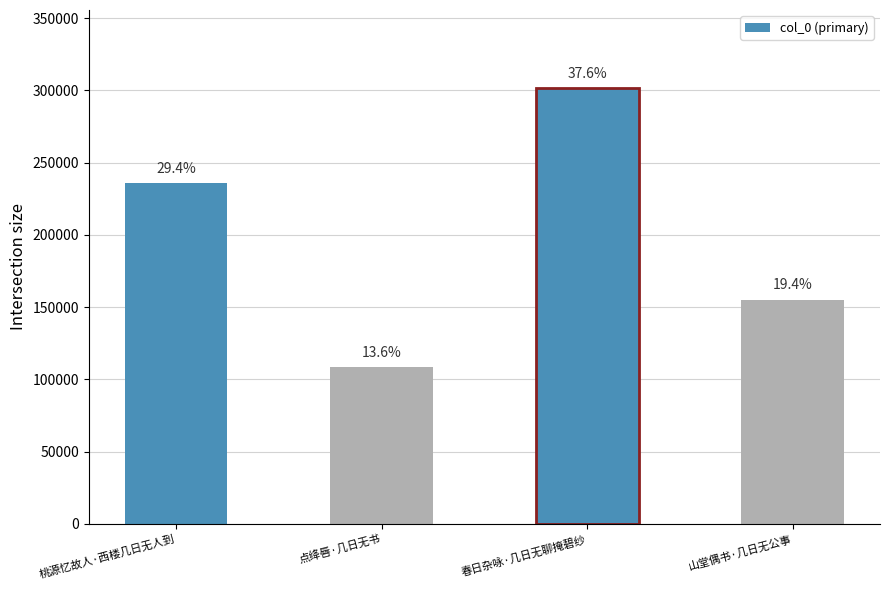

Reading left to right, transcribe all the data shown in this chart.

桃源忆故人·西楼几日无人到=235700	点绛唇·几日无书=108681	春日杂咏·几日无聊掩碧纱=301403	山堂偶书·几日无公事=155135